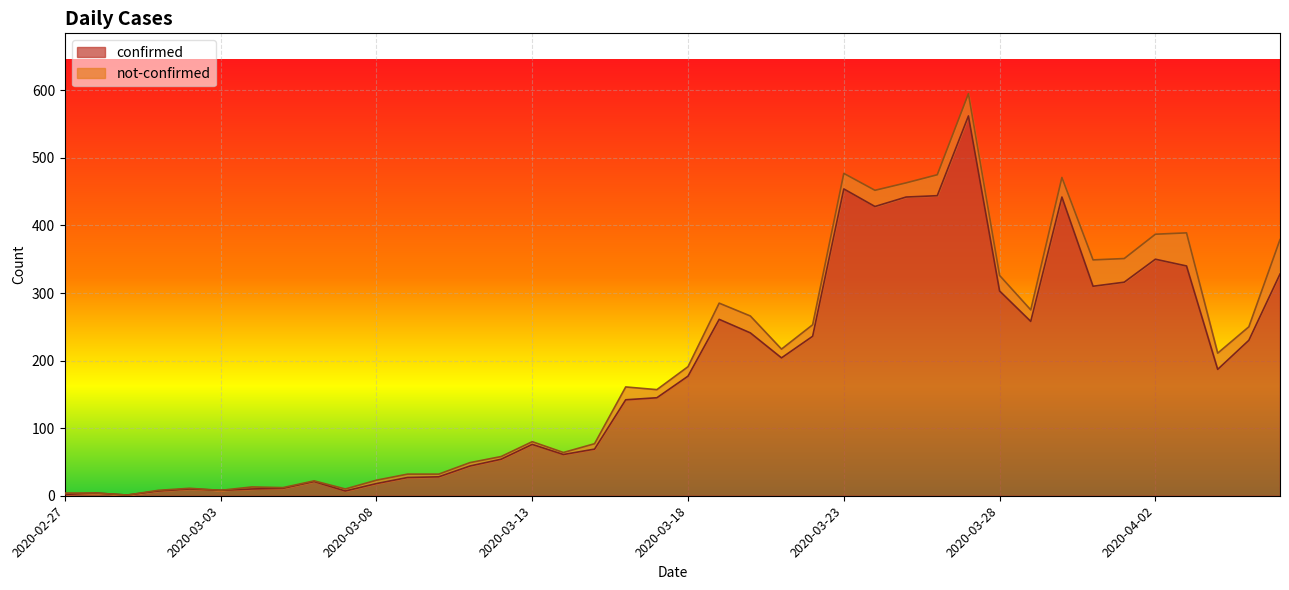

At which category does the data reach its first local valley?

2020-02-29